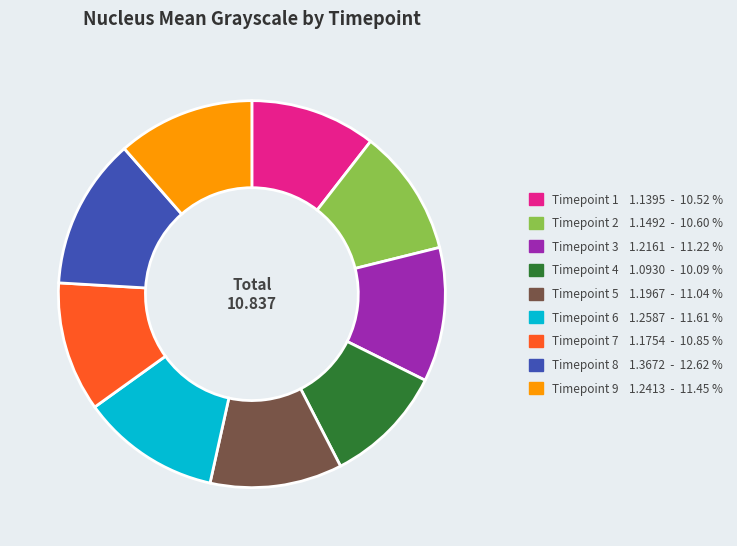

Is there any slice that represents more than half of the pie?

No